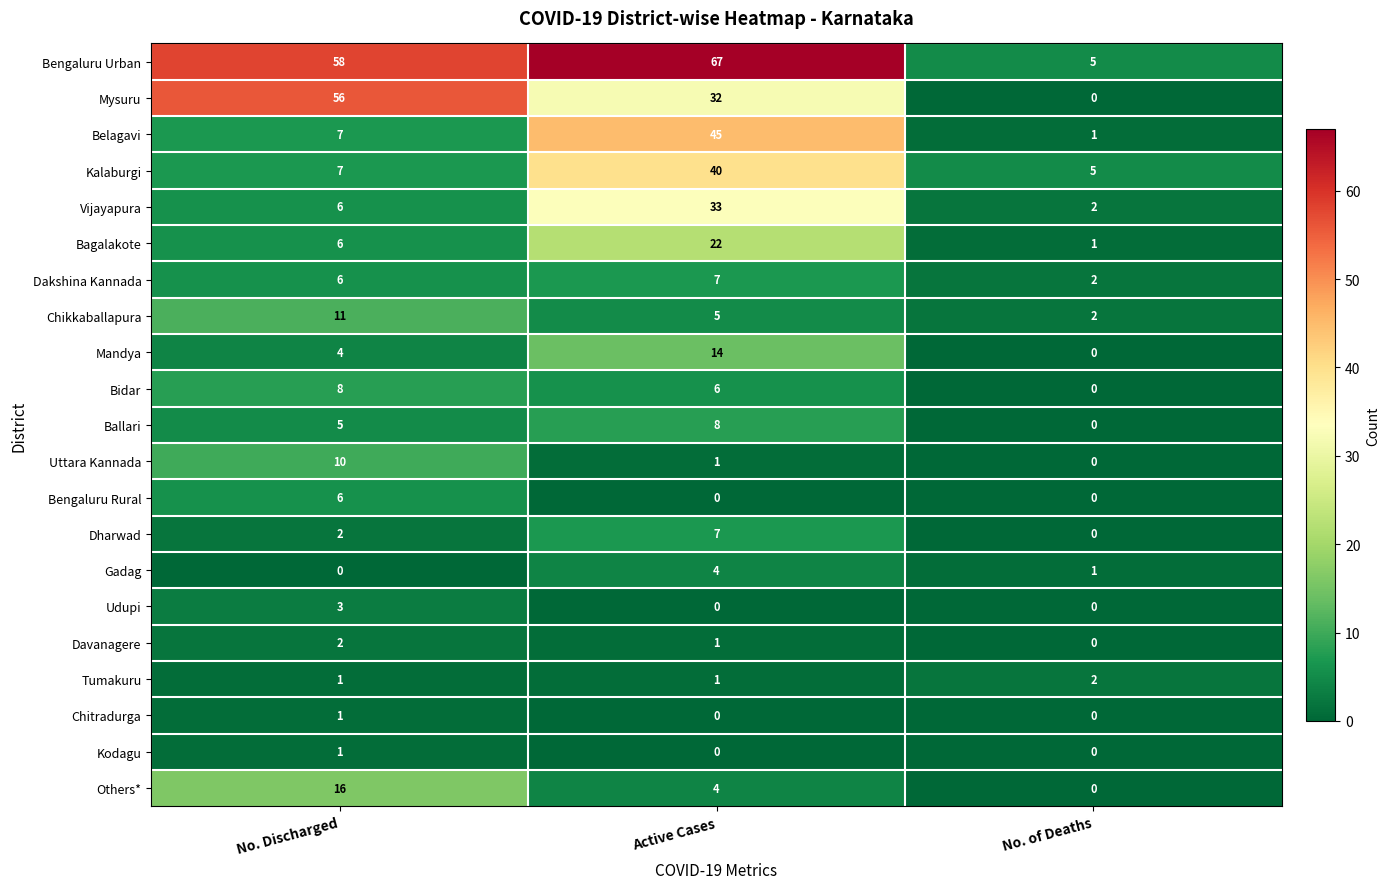

At which label is Belagavi closest to 23?

No. Discharged